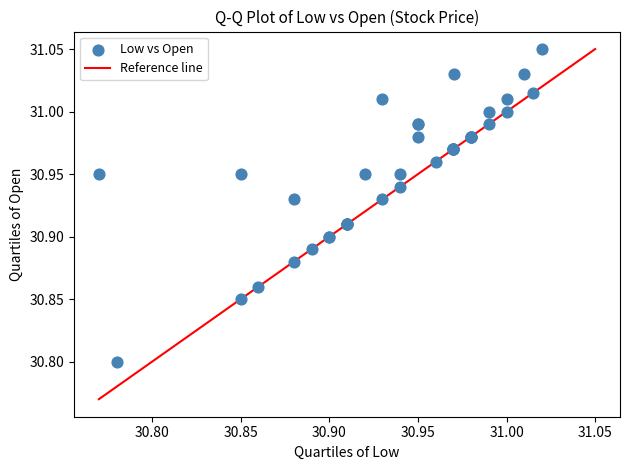

What Y value in the scatter plot is closest to 30?

30.8